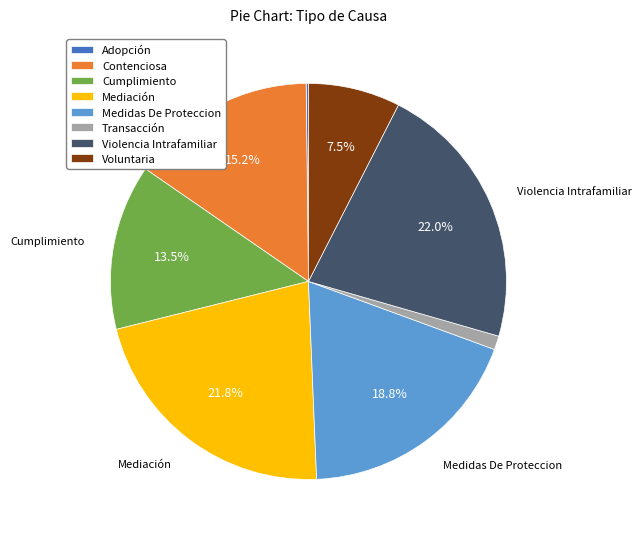

Approximately how many times larger is the value at Mediación compared to Contenciosa?

1.4